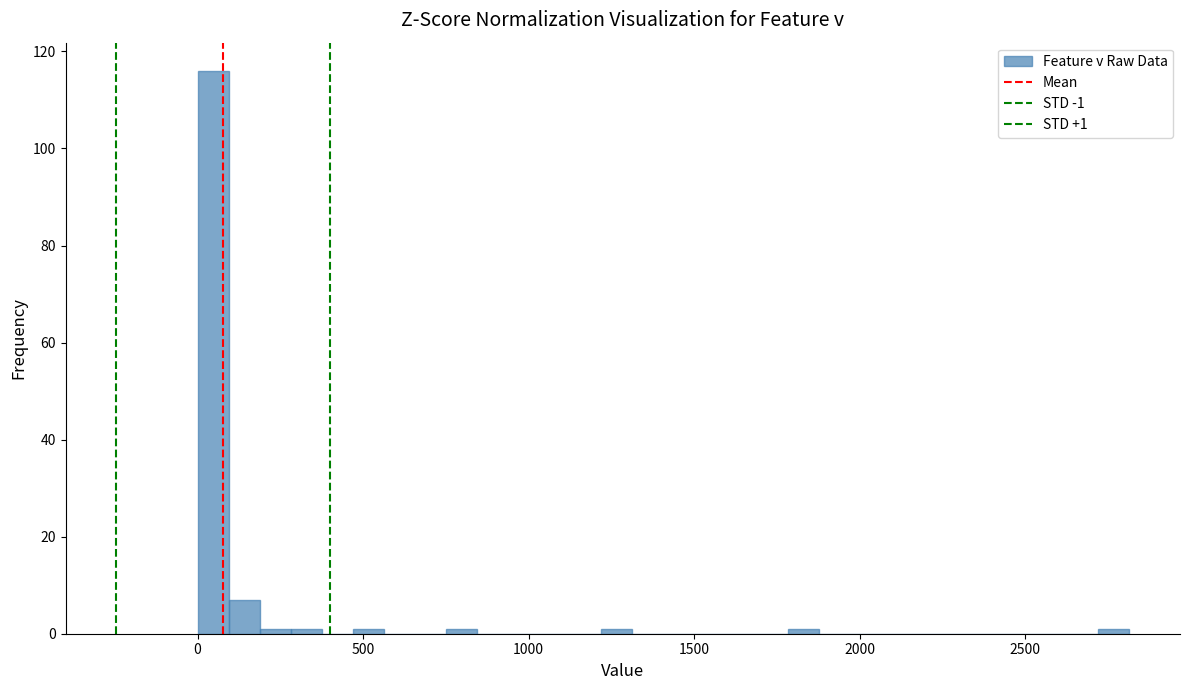

Read against the x-axis, roughly where is the centre of the tallest bar?

50